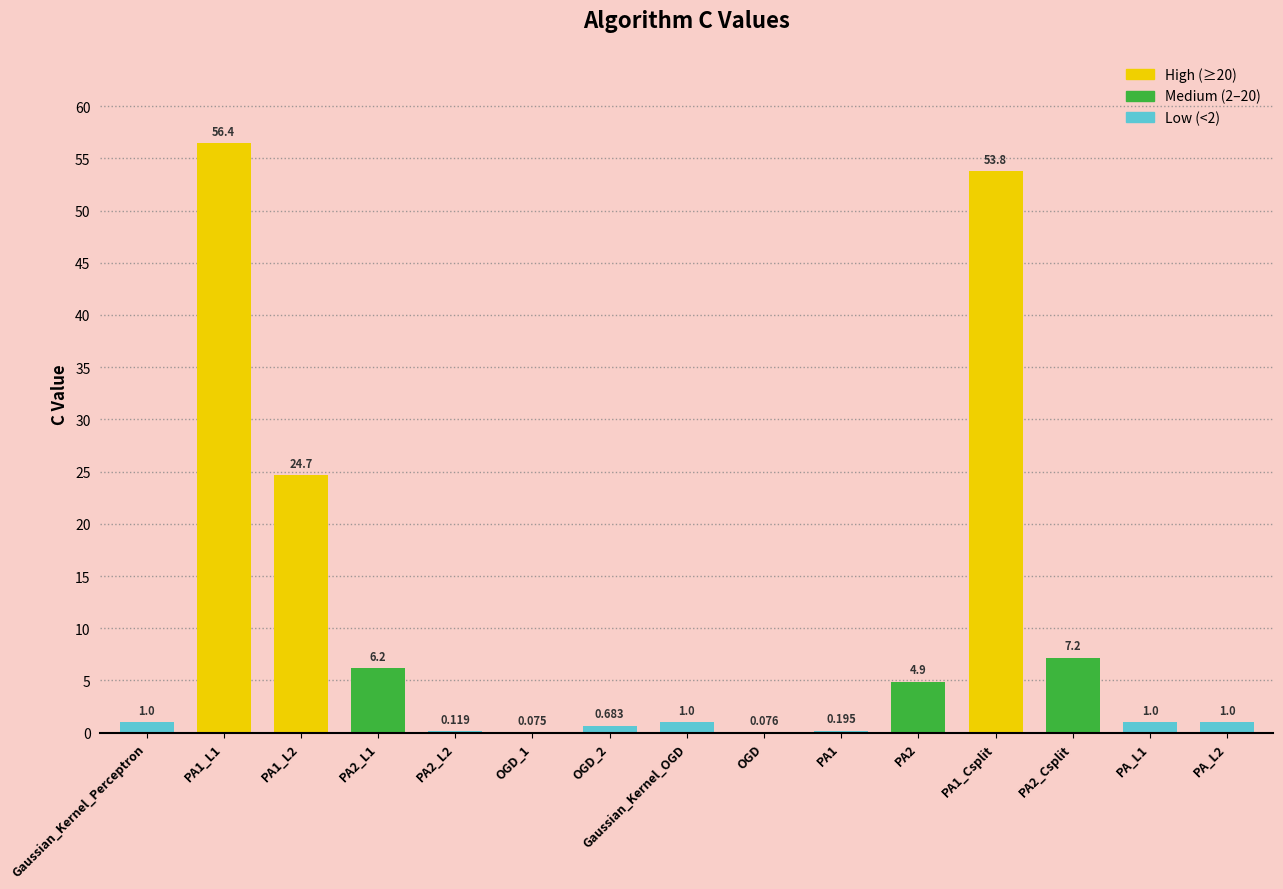

Which label corresponds to the smallest value in the chart?

OGD_1